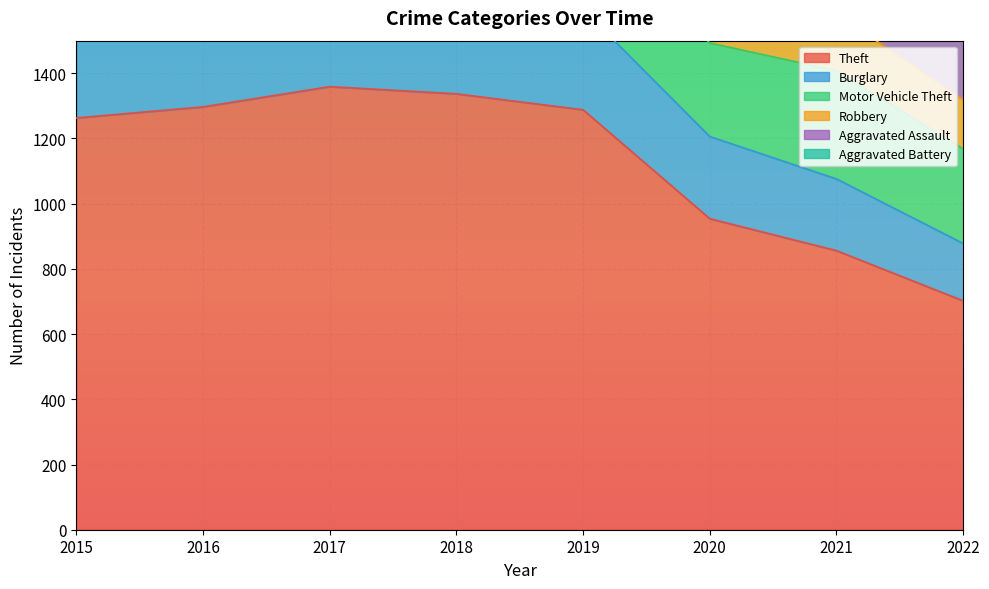

The Aggravated Assault series shows 83 at 2018. True or false?

False